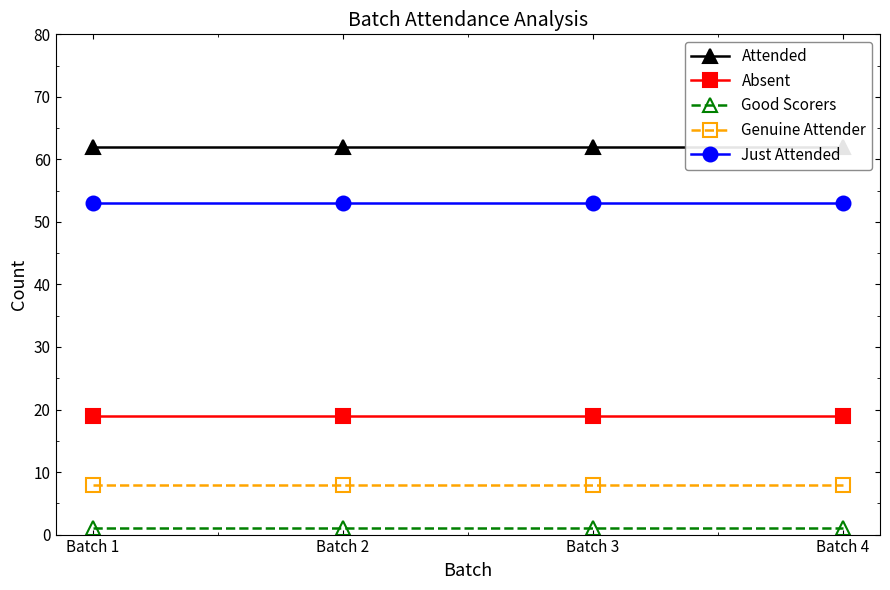

True or false: Good Scorers and Genuine Attender cross at least once.

False